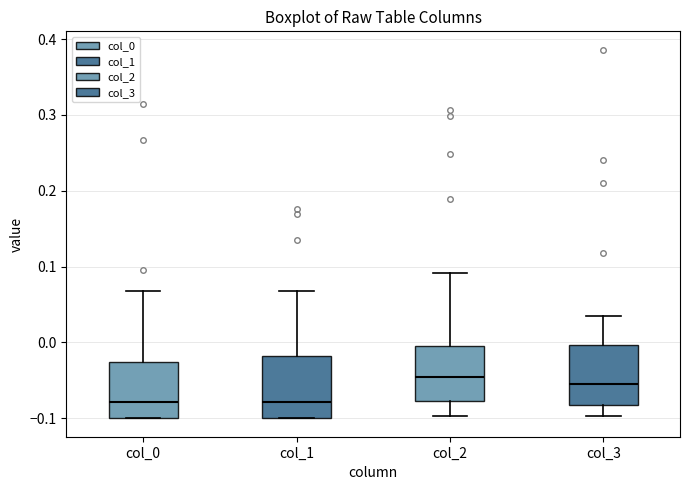

Where does the upper whisker of the box for col_0 end on the y-axis? The values are not printed on the chart, so give them approximately, as read against the axis.

0.07